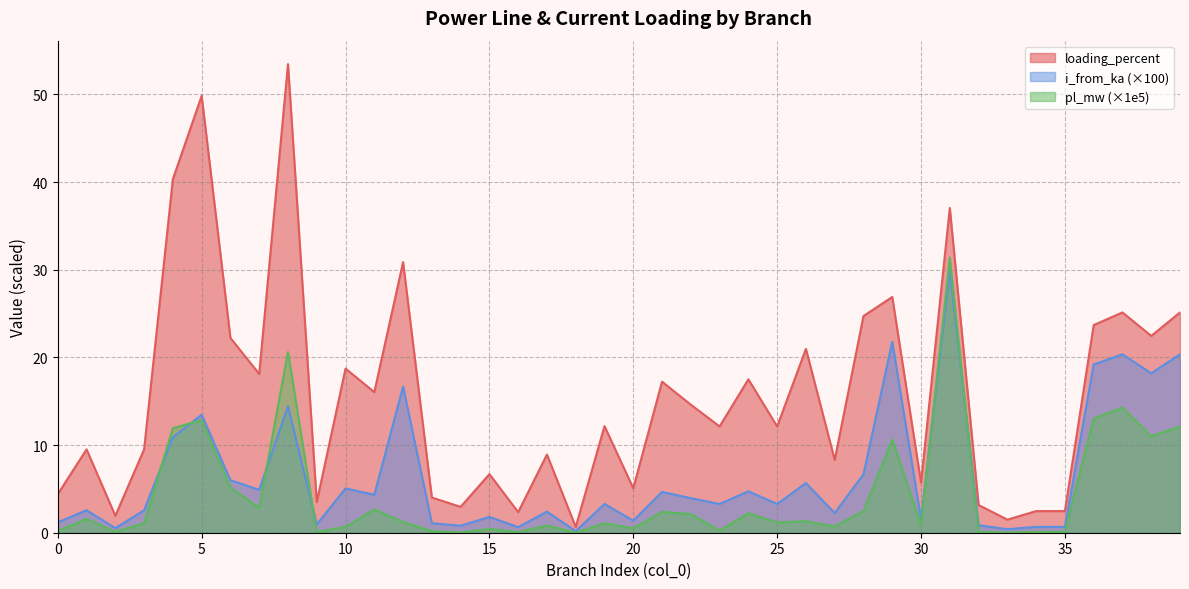

Reading right to left, transcribe all the data shown in this chart.

pl_mw: 39=12.1	38=11.0	37=14.3	36=13.0	35=0.1	34=0.1	33=0.0	32=0.1	31=31.4	30=0.9	29=10.6	28=2.5	27=0.7	26=1.3	25=1.2	24=2.2	23=0.2	22=2.1	21=2.4	20=0.5	19=1.1	18=0.0	17=0.8	16=0.1	15=0.4	14=0.0	13=0.2	12=1.2	11=2.7	10=0.7	9=0.1	8=20.6	7=2.9	6=5.1	5=12.8	4=11.9	3=1.1	2=0.1	1=1.6	0=0.2
i_from_ka: 39=20.4	38=18.2	37=20.4	36=19.2	35=0.7	34=0.7	33=0.4	32=0.9	31=30.0	30=1.5	29=21.8	28=6.7	27=2.2	26=5.7	25=3.3	24=4.7	23=3.3	22=3.9	21=4.7	20=1.4	19=3.3	18=0.2	17=2.4	16=0.6	15=1.8	14=0.8	13=1.1	12=16.7	11=4.3	10=5.1	9=0.9	8=14.4	7=4.9	6=6.0	5=13.5	4=10.9	3=2.6	2=0.5	1=2.6	0=1.2
loading_percent: 39=25.1	38=22.4	37=25.1	36=23.7	35=2.5	34=2.5	33=1.5	32=3.2	31=37.0	30=5.7	29=26.9	28=24.7	27=8.3	26=21.0	25=12.1	24=17.5	23=12.1	22=14.6	21=17.2	20=5.1	19=12.2	18=0.7	17=8.9	16=2.3	15=6.7	14=2.9	13=4.0	12=30.9	11=16.0	10=18.7	9=3.5	8=53.5	7=18.1	6=22.2	5=49.8	4=40.3	3=9.5	2=1.9	1=9.5	0=4.4